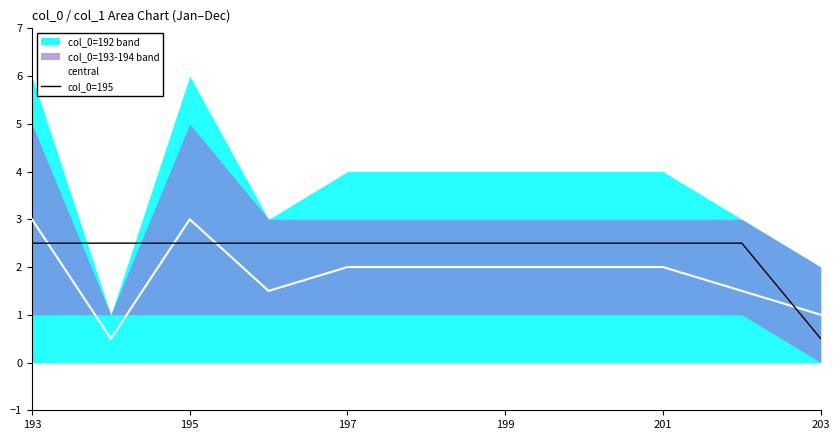

True or false: col_0=195 has more than 0 points higher than both neighbors.

False